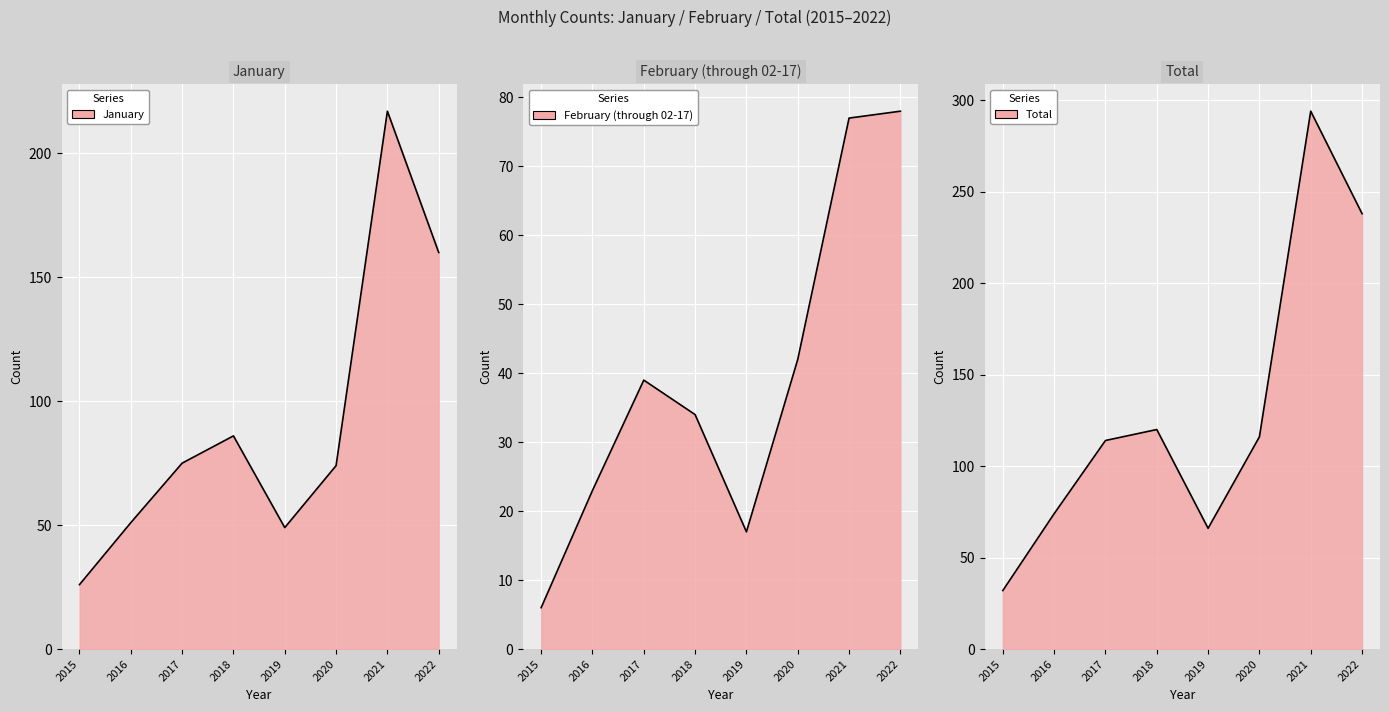

What is the difference between the maximum and minimum values in the February (through 02-17) series?

72